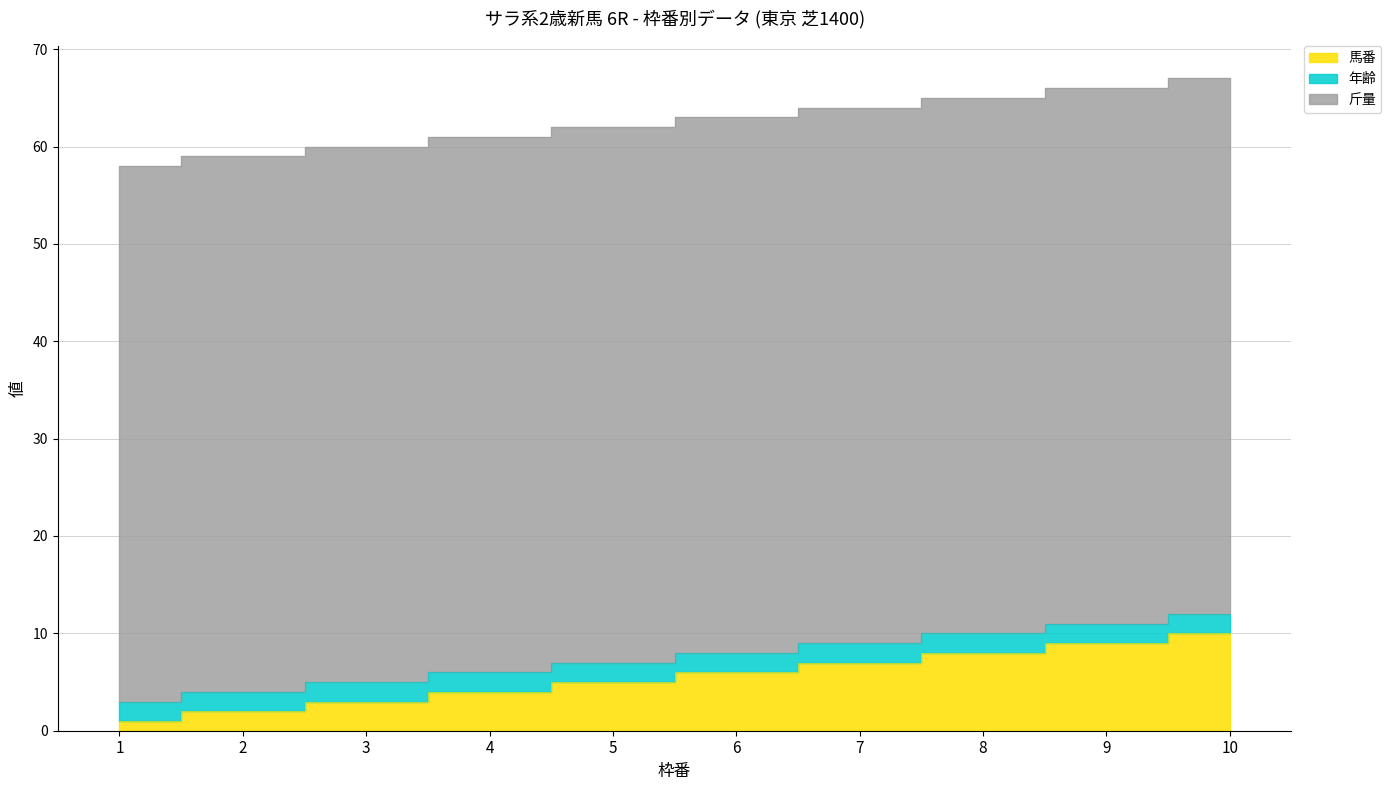

True or false: 斤量 and 年齢 cross at least once.

False